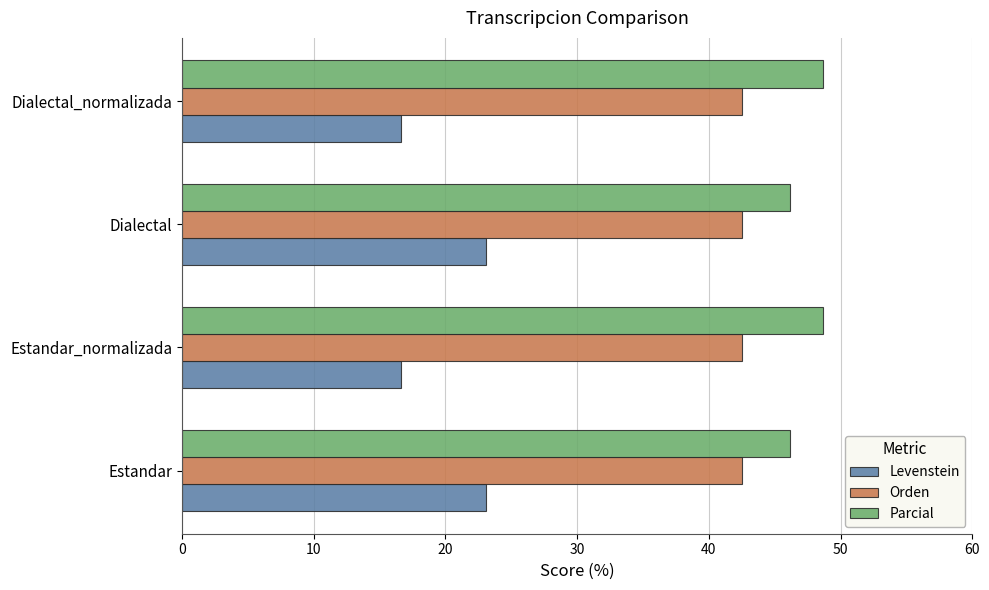

What is the highest value of the Parcial series?

48.6